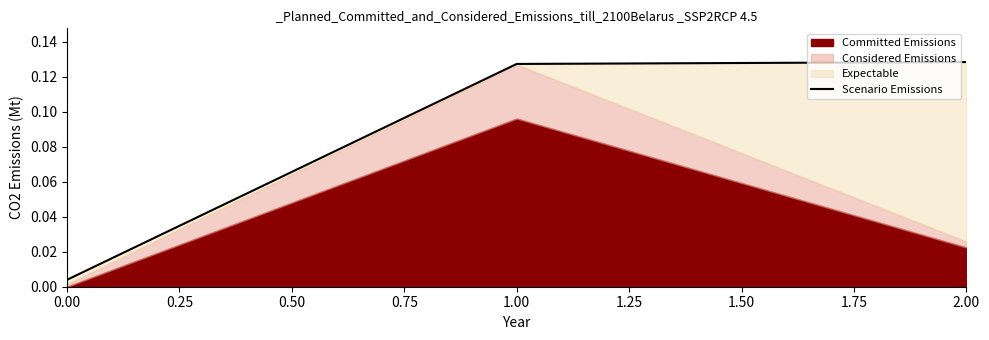

What is the sum of all values?

0.3